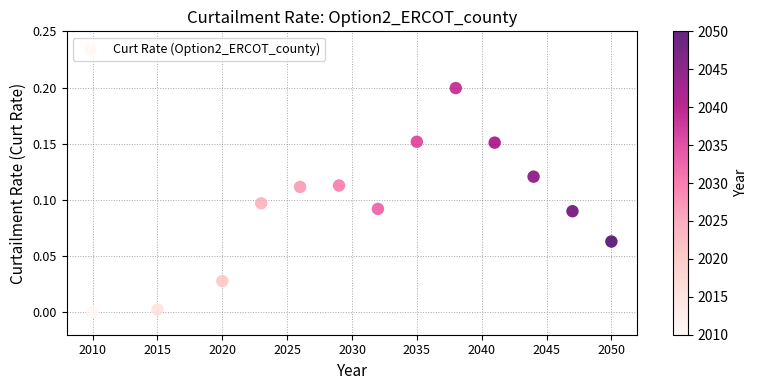

What is the range of X values (max minus min)?

40.0